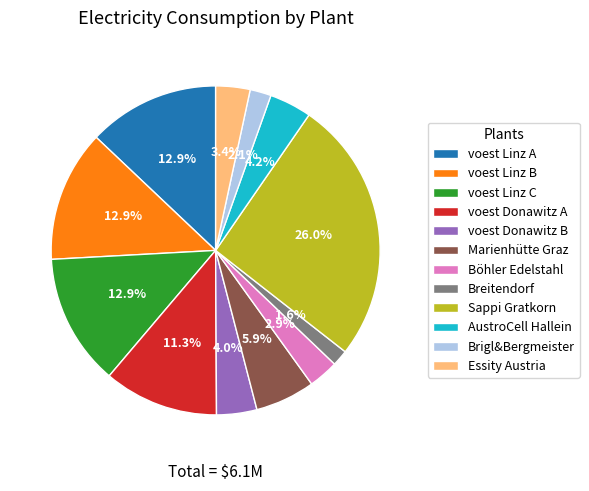

Is there a majority slice in this chart?

No